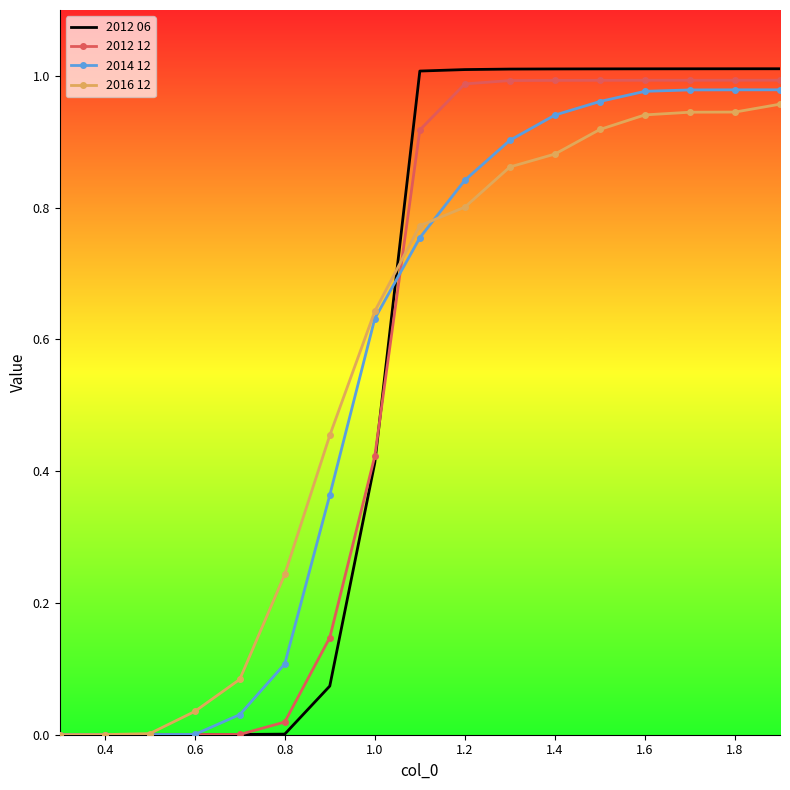

Which series has the largest range (max minus min)?

2012 06